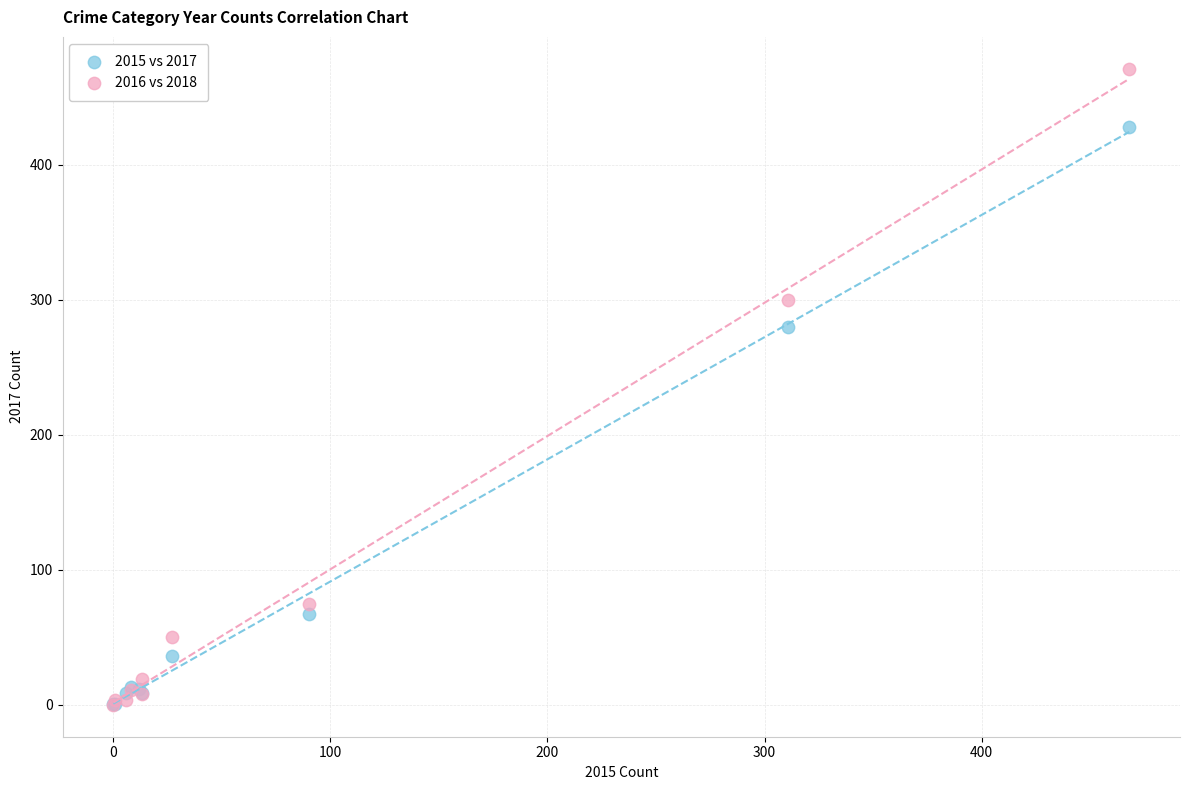

Which series contains the highest Y value?

2016 vs 2018